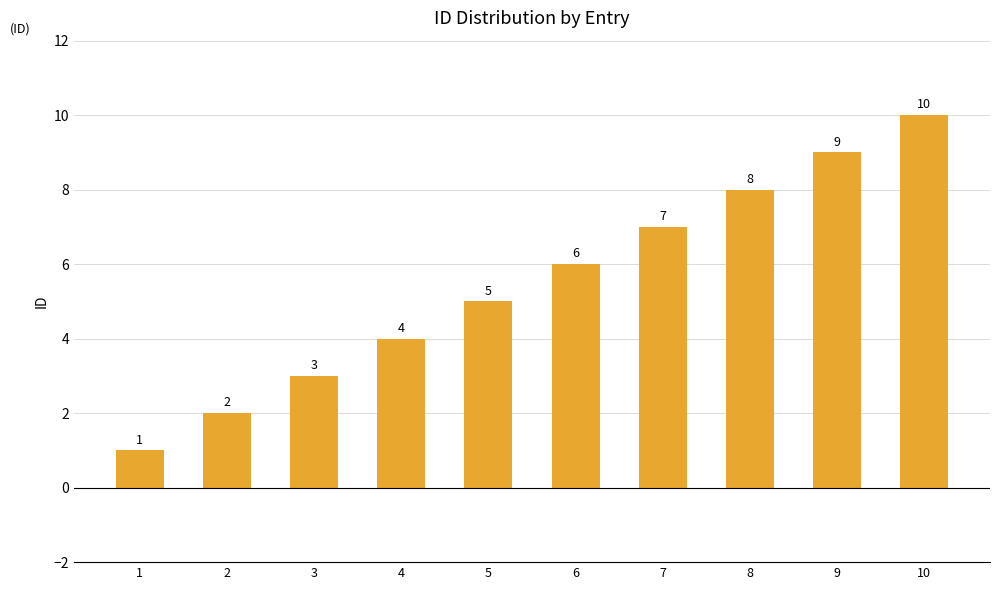

Which label corresponds to the largest value in the chart?

10